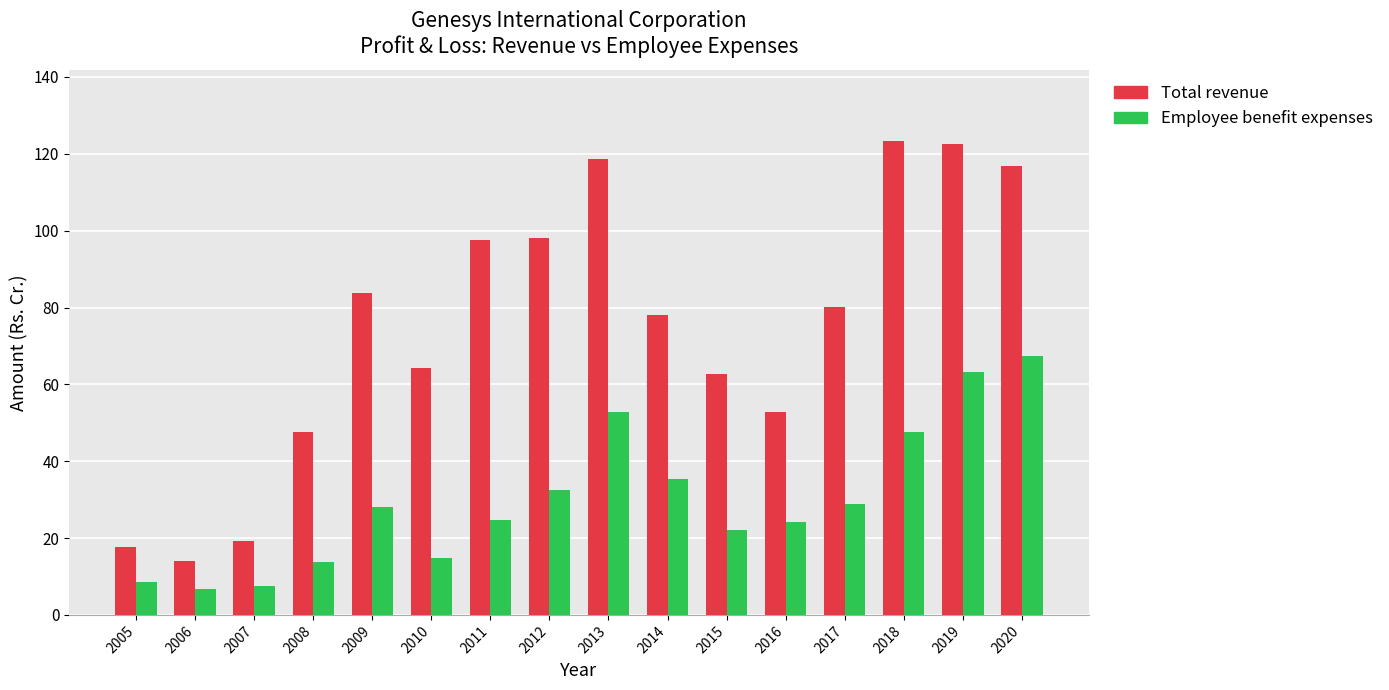

Which series changed the most between 2016 and 2020?

Total revenue